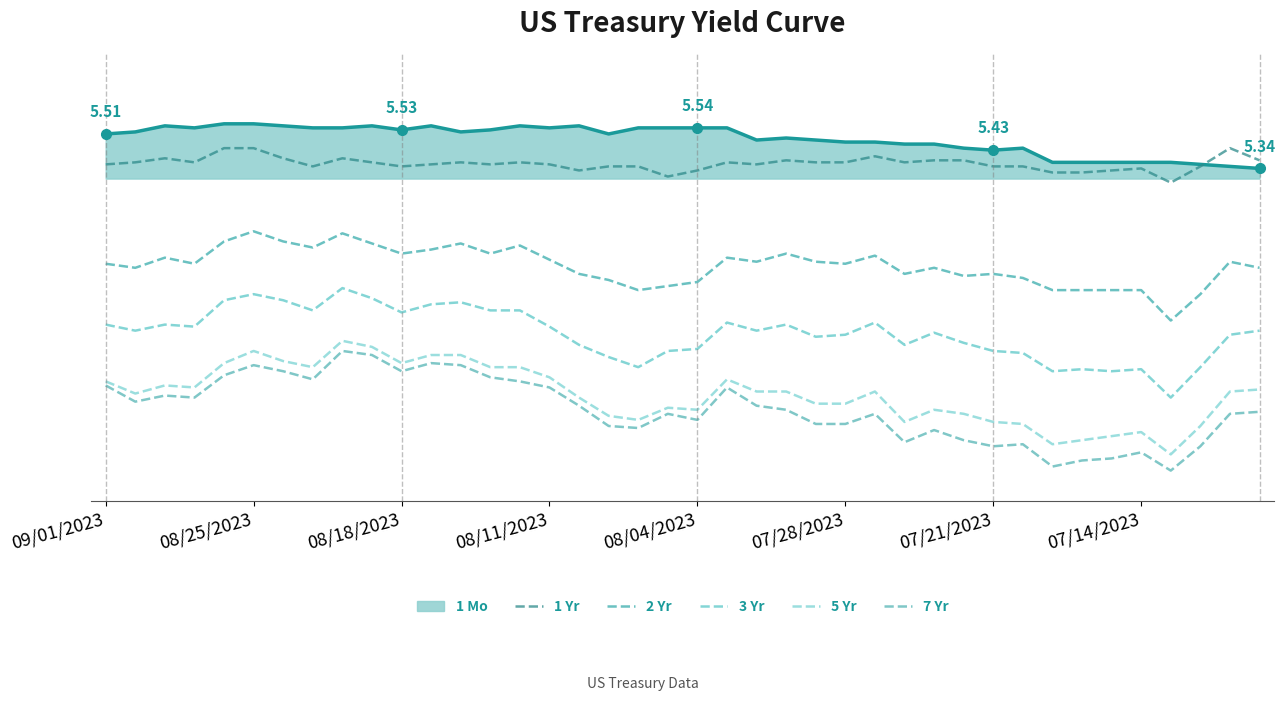

True or false: 5 Yr has more than 1 interior local peaks.

True